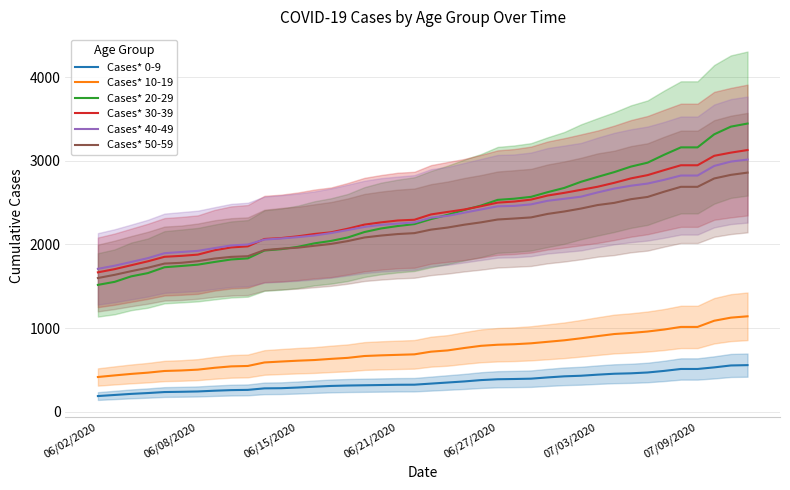

At which label does Cases* 40-49 first exceed 2320?

21